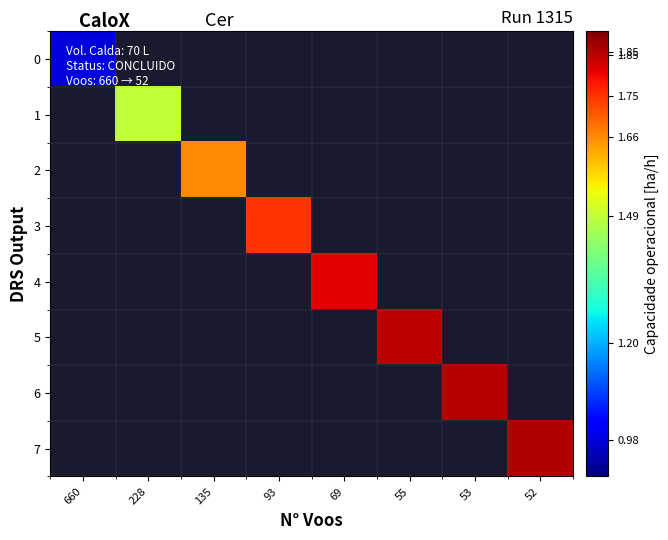

Where does the 4 series first go above 1?

69